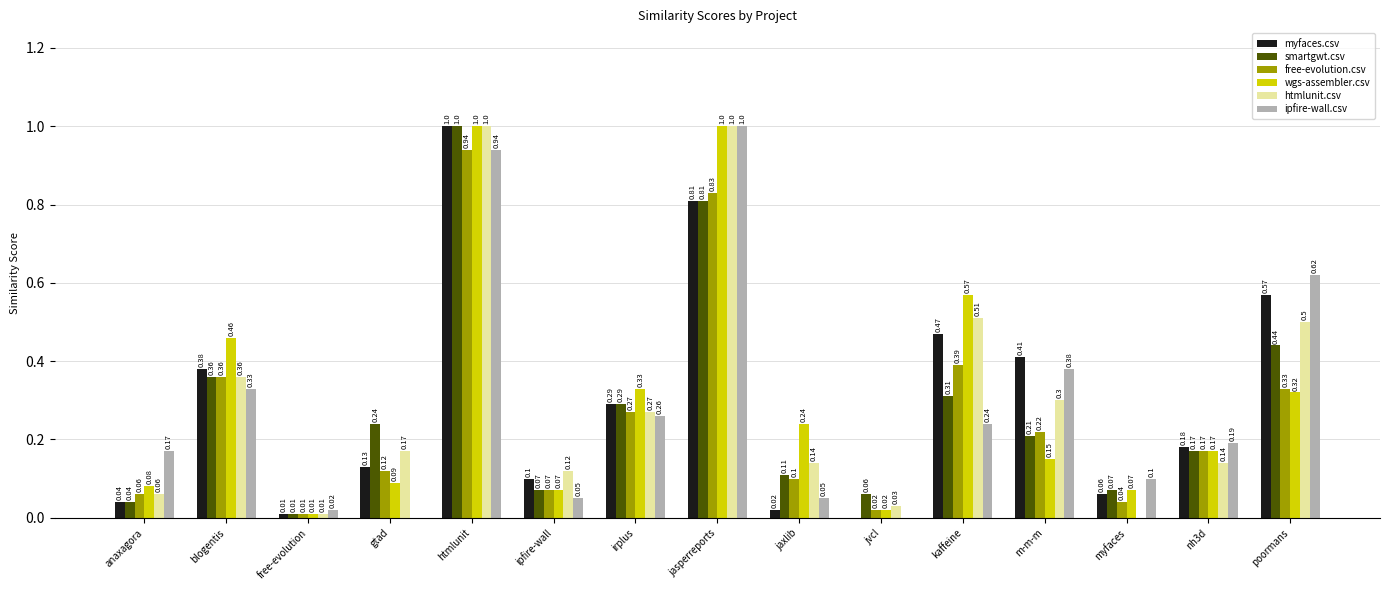

Between jvcl and myfaces, which series saw the biggest shift?

ipfire-wall.csv